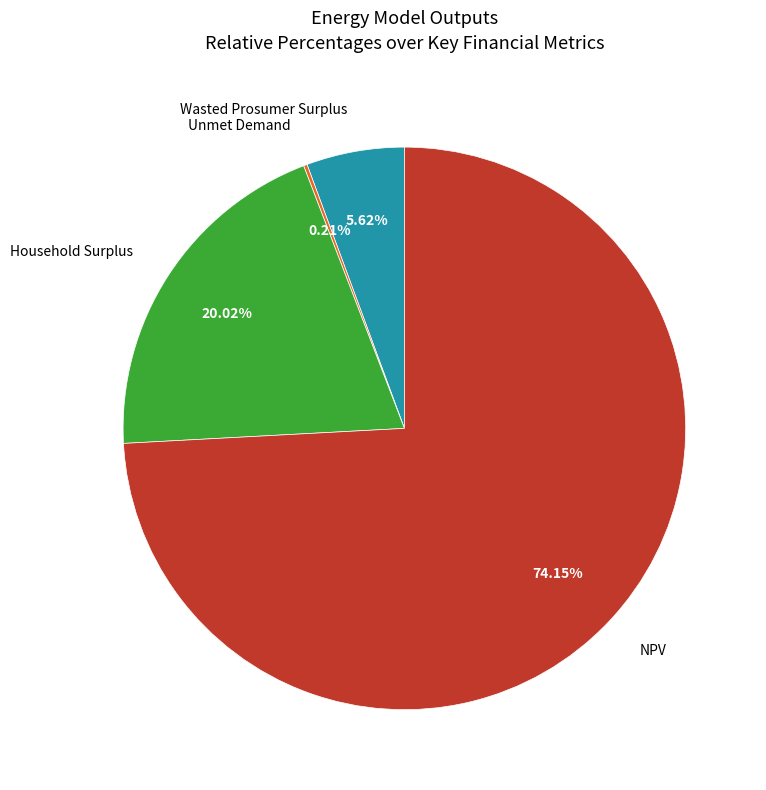

Is there any slice that represents more than half of the pie?

Yes